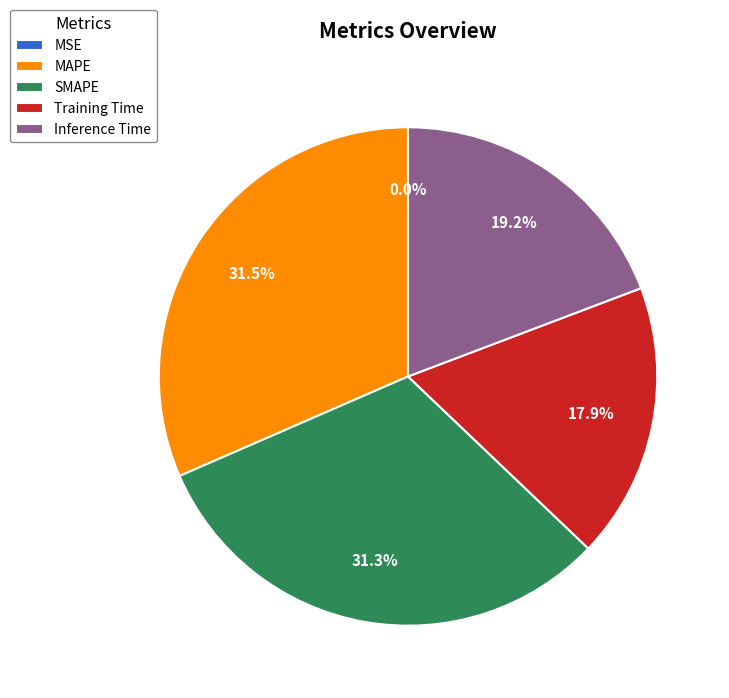

What percentage is NOT represented by Training Time?

82.1%